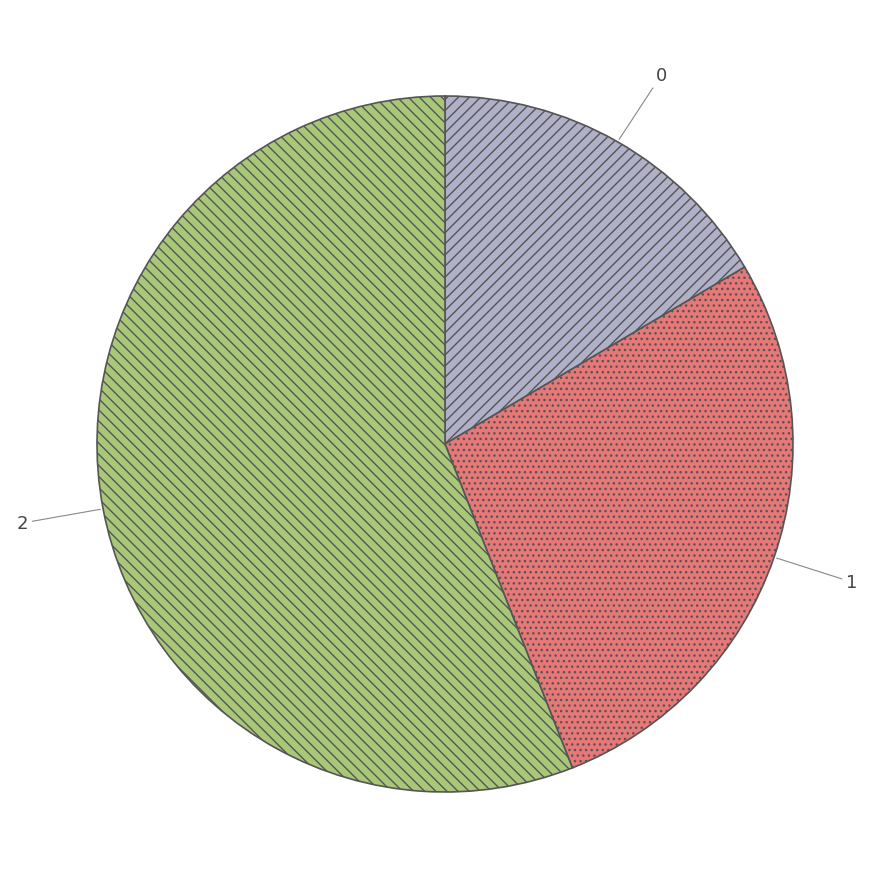

Do 1 and 2 together represent more than half of the pie?

Yes